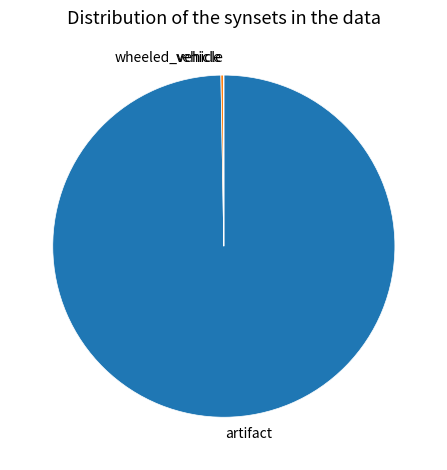

Which category has the biggest portion of the pie?

artifact